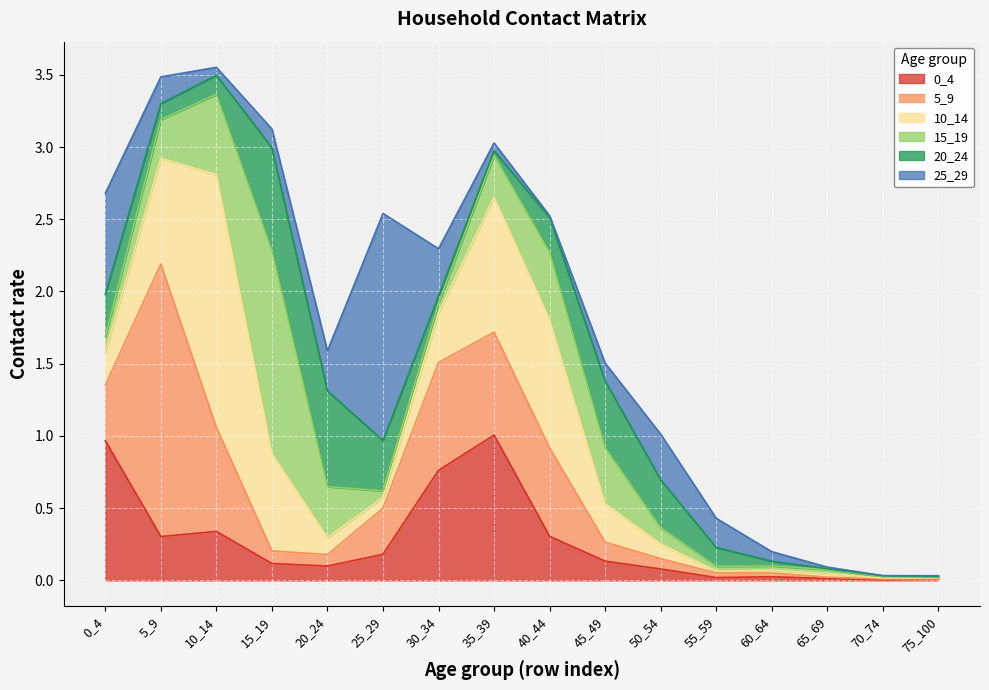

Is it true that 25_29 equals 0.0 at 45_49?

False